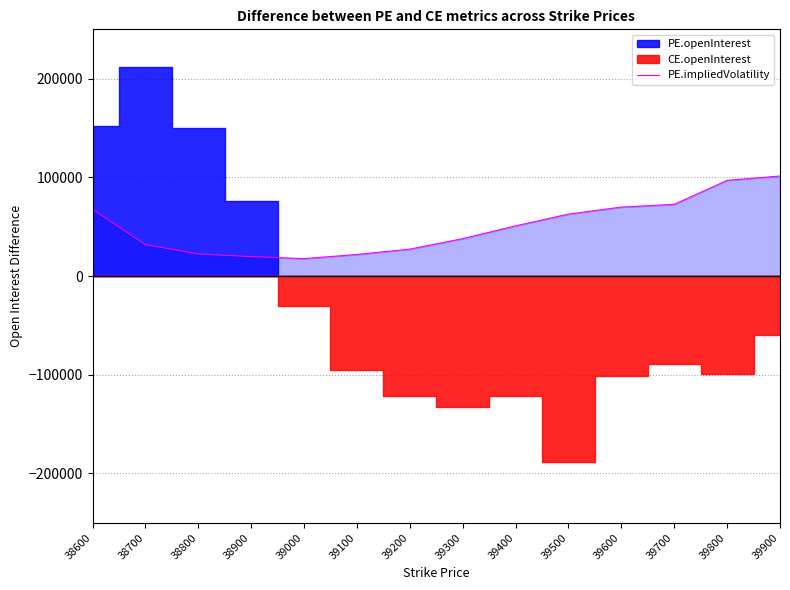

Reading left to right, transcribe all the data shown in this chart.

38600=67700.0	38700=31900.0	38800=22400.0	38900=19700.0	39000=17700.0	39100=21900.0	39200=27300.0	39300=37900.0	39400=50900.0	39500=62800.0	39600=69900.0	39700=72700.0	39800=97000.0	39900=101400.0